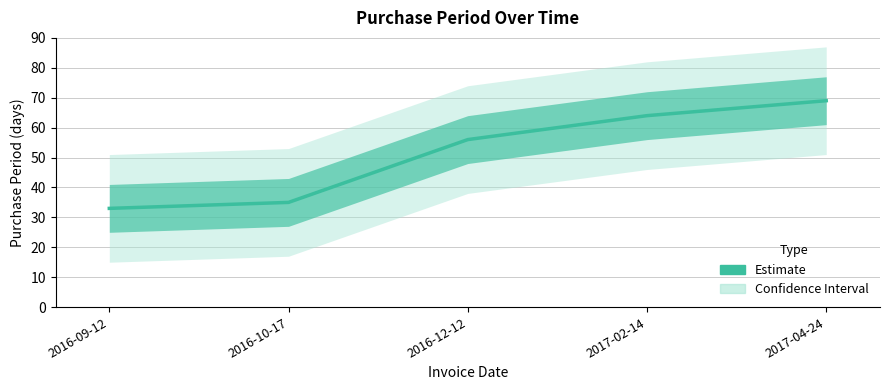

Reading left to right, what are all the values shown in this chart?

33	35	56	64	69